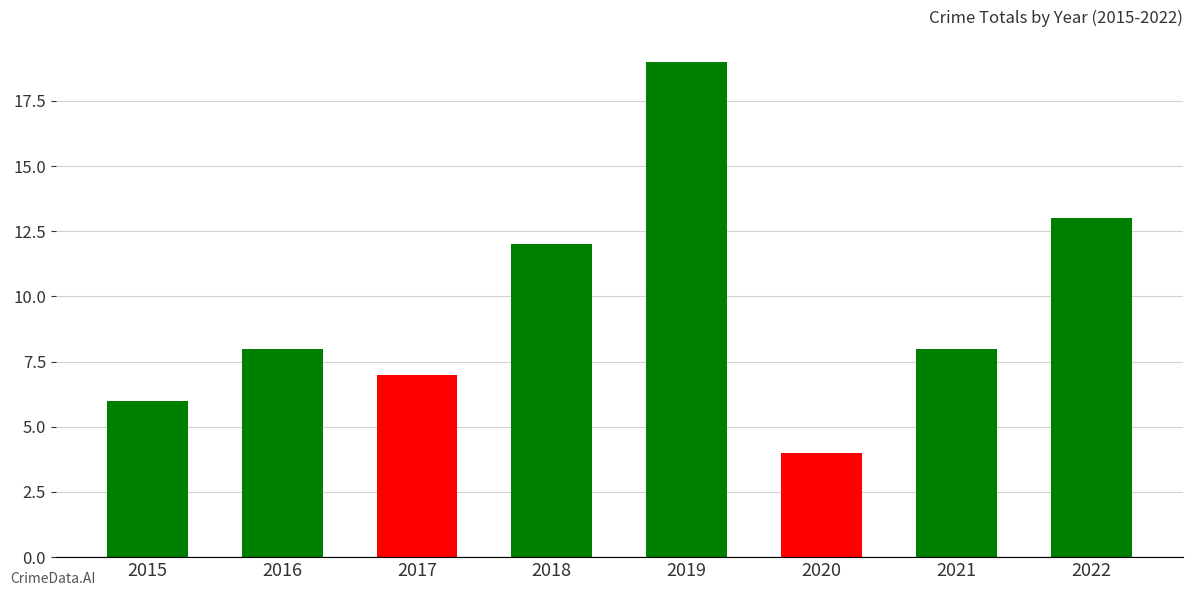

What is the average value?

10